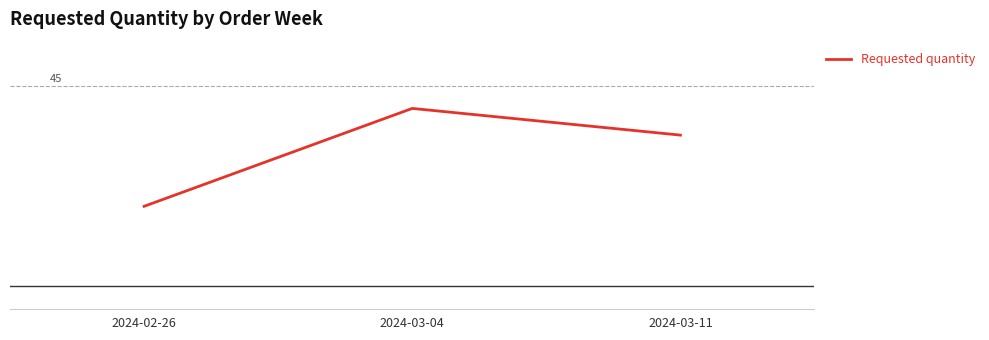

Does the chart have visible grid lines?

No